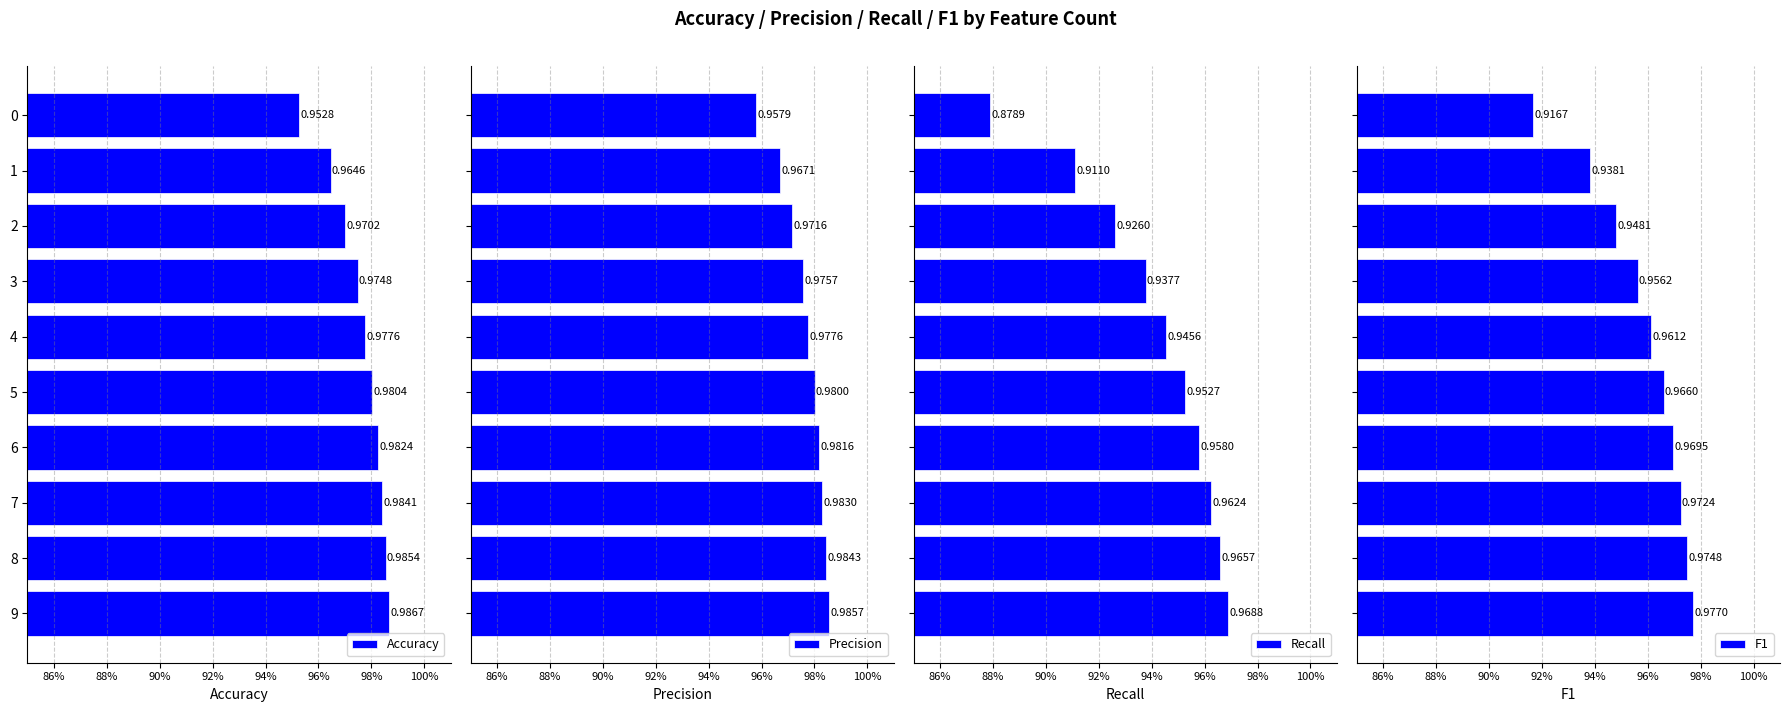

Reading right to left, transcribe all the data shown in this chart.

Accuracy: 1.0	1.0	1.0	1.0	1.0	1.0	1.0	1.0	1.0	1.0
Precision: 1.0	1.0	1.0	1.0	1.0	1.0	1.0	1.0	1.0	1.0
Recall: 1.0	1.0	1.0	1.0	1.0	0.9	0.9	0.9	0.9	0.9
F1: 1.0	1.0	1.0	1.0	1.0	1.0	1.0	0.9	0.9	0.9